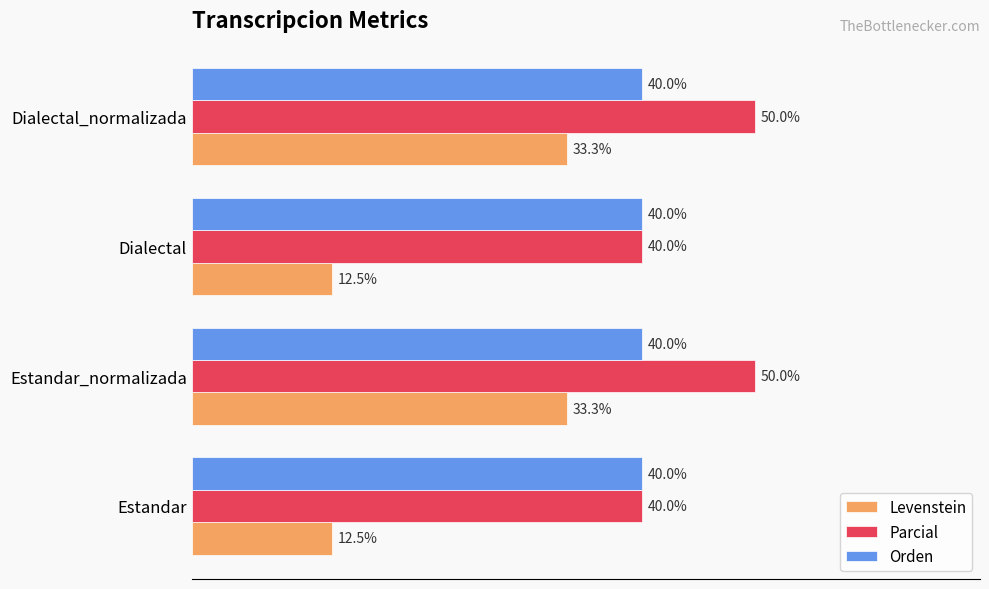

Which series has the largest total across all categories?

Parcial